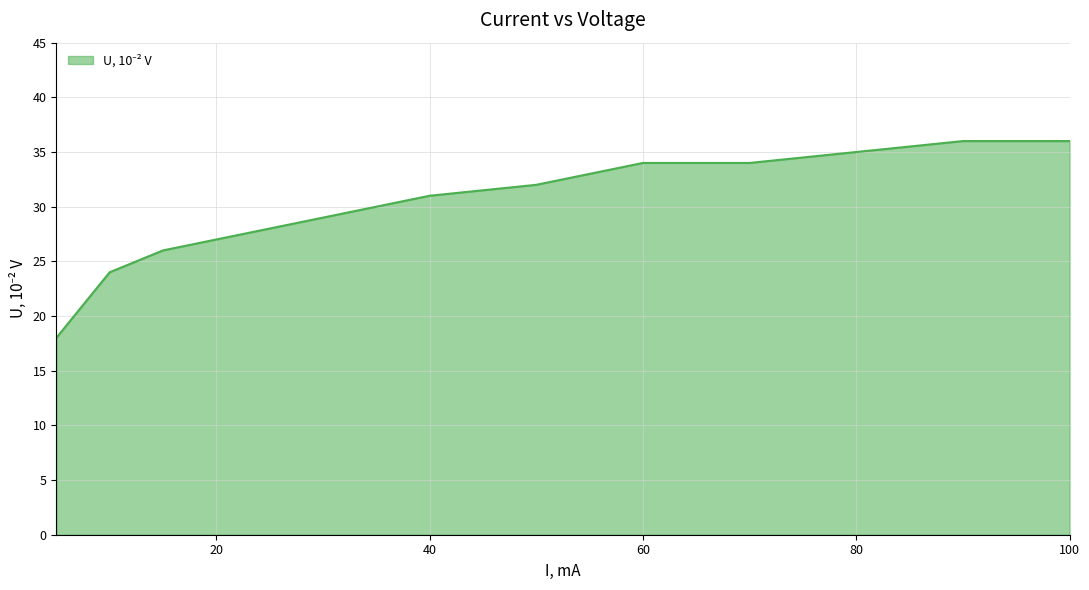

Reading right to left, transcribe all the data shown in this chart.

36	36	35	34	34	32	31	30	29	28	27	26	24	18